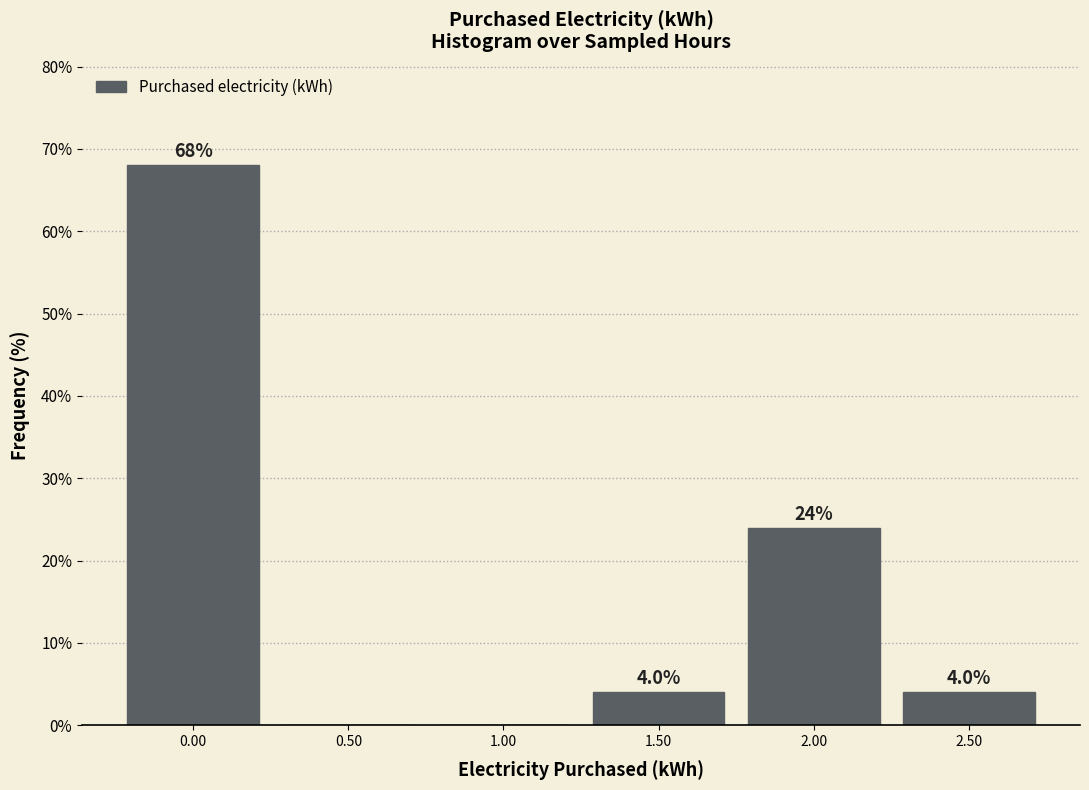

Over which range of the x-axis is the bar tallest?

-0.25 to 0.25